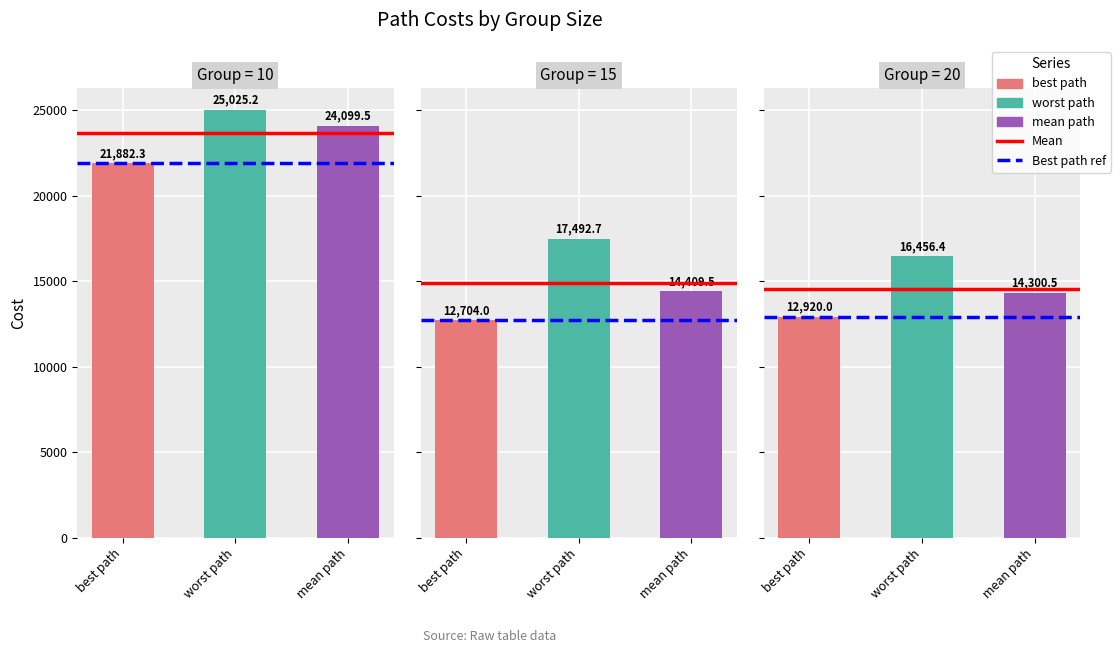

Is it true that worst path equals 24544.5 at 20?

False